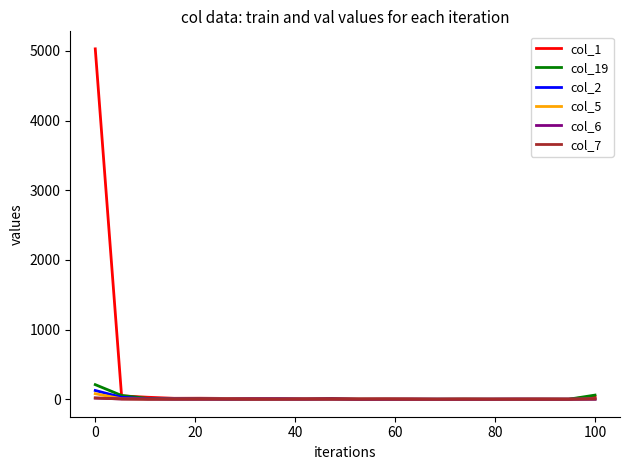

What is the greatest value displayed?

5029